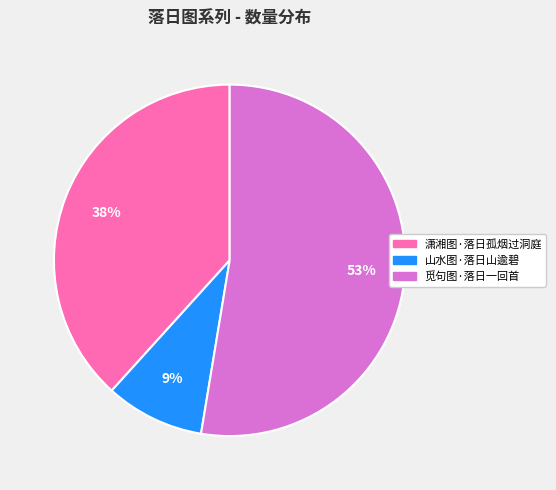

Count the number of slices in the pie.

3